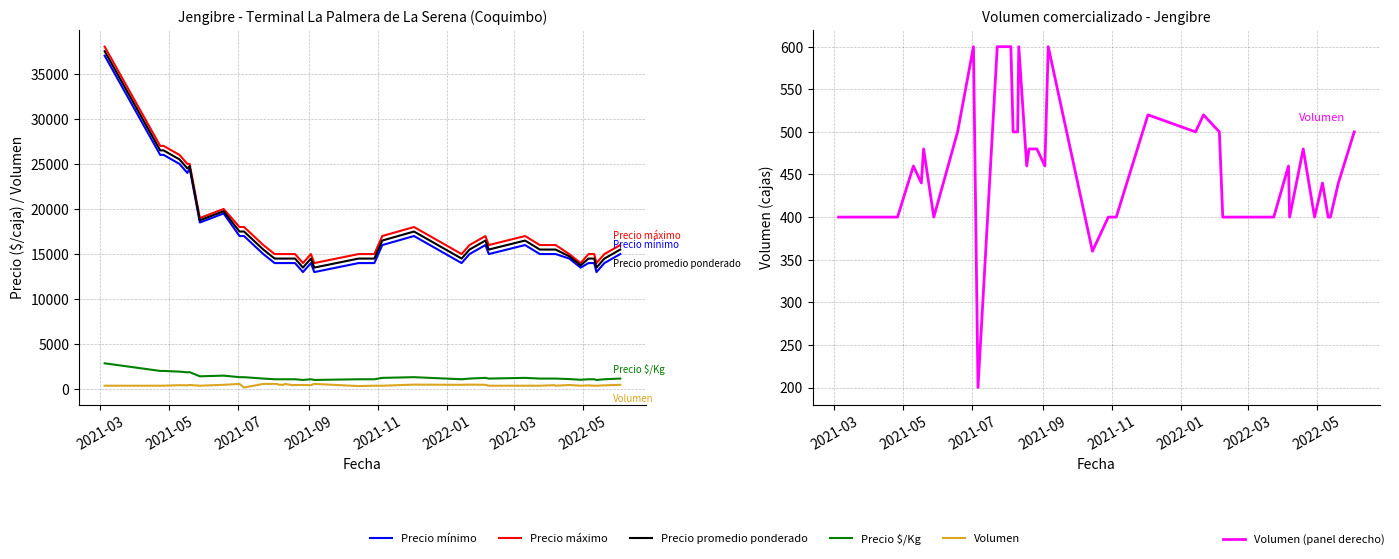

Reading left to right, list all the values displayed in this chart.

Precio mínimo: 37000	26000	26000	25000	24000	24500	18500	19500	17000	17000	15000	14000	14000	14000	14000	14000	14000	14000	13000	14000	13000	14000	14000	16000	17000	14000	15000	16000	15000	16000	15000	15000	15000	14500	13500	14000	14000	13000	14000	15000
Precio máximo: 38000	27000	27000	26000	25000	25000	19000	20000	18000	18000	16000	15000	15000	15000	15000	15000	15000	15000	14000	15000	14000	15000	15000	17000	18000	15000	16000	17000	16000	17000	16000	16000	16000	15000	14000	15000	15000	14000	15000	16000
Precio promedio ponderado: 37500	26500	26500	25500	24500	24750	18750	19750	17500	17500	15500	14500	14500	14500	14500	14500	14500	14500	13500	14500	13500	14500	14500	16500	17500	14500	15500	16500	15500	16500	15500	15500	15500	14750	13750	14500	14500	13500	14500	15500
Precio $/Kg: 2885	2038	2038	1962	1885	1904	1442	1519	1346	1346	1192	1115	1115	1115	1115	1115	1115	1115	1038	1115	1038	1115	1115	1269	1346	1115	1192	1269	1192	1269	1192	1192	1192	1135	1058	1115	1115	1038	1115	1192
Volumen: 400	400	400	460	440	480	400	500	600	200	600	600	600	500	500	600	460	480	480	460	600	360	400	400	520	500	520	500	400	400	400	460	400	480	400	440	400	400	440	500